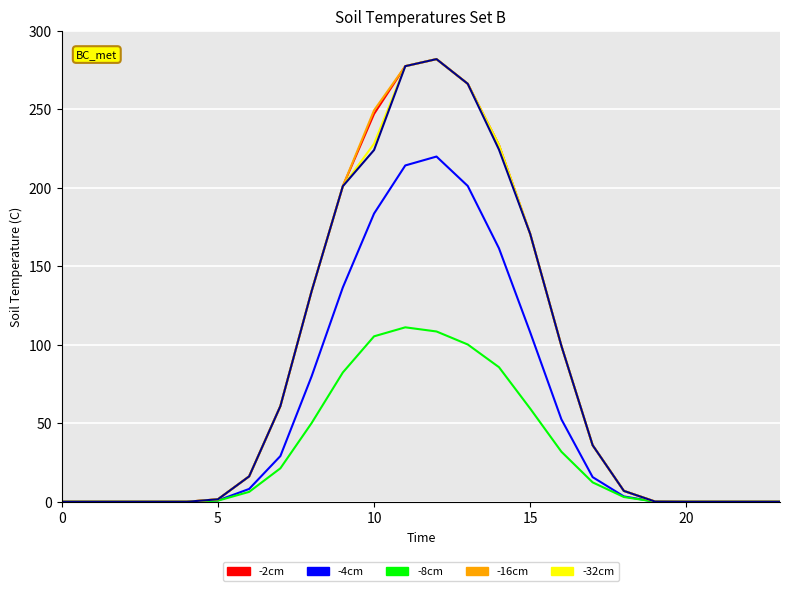

What is the greatest value displayed?

281.9